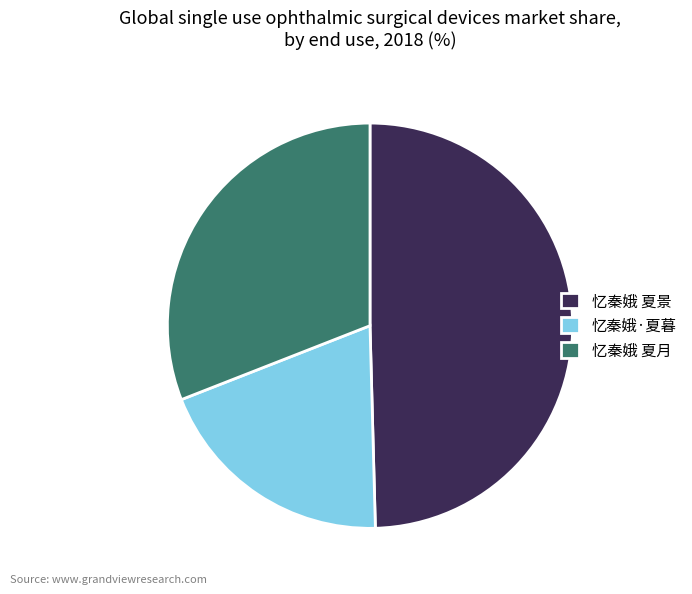

Count the number of slices in the pie.

3